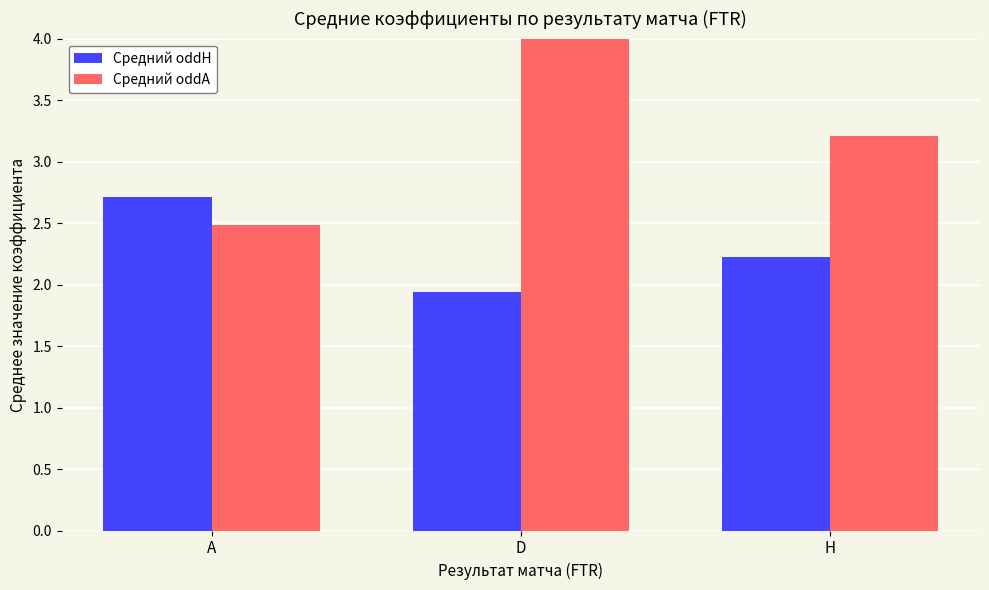

True or false: Средний oddH has a value of 1.9 at D.

True